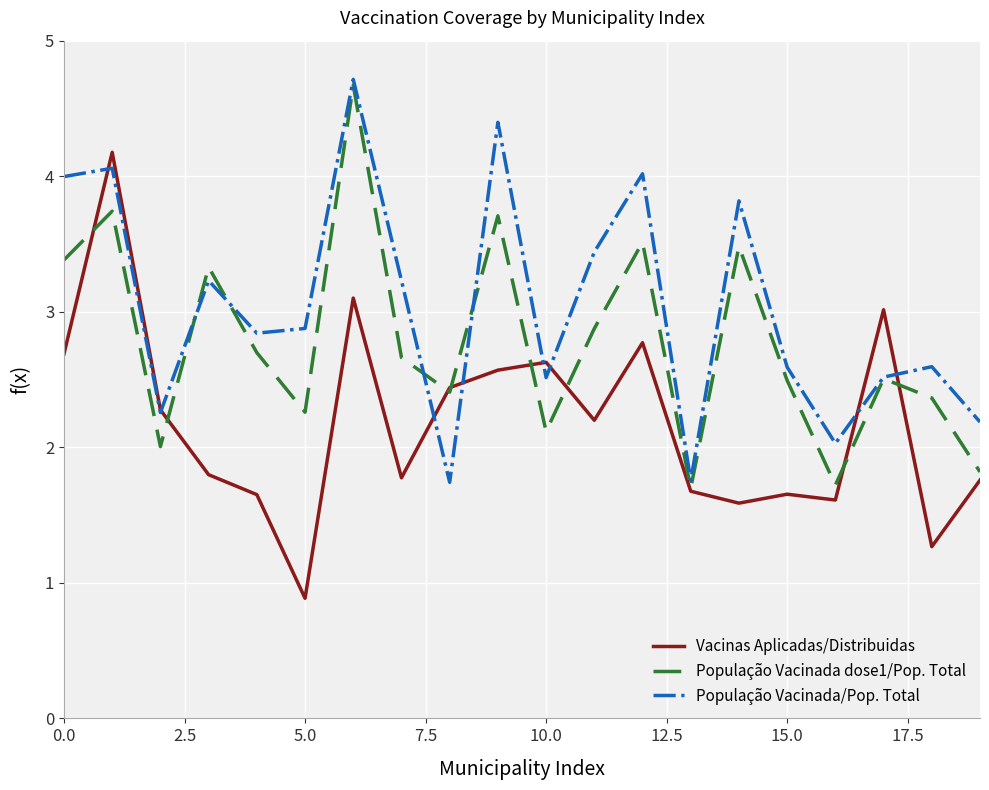

Rank the series by their average value, from lowest to highest.

Vacinas Aplicadas/Distribuidas, População Vacinada dose1/Pop. Total, População Vacinada/Pop. Total